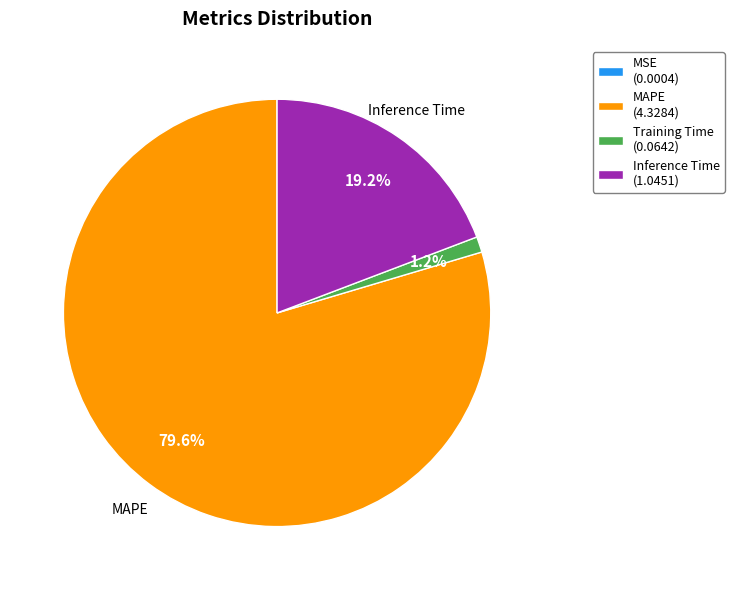

Is there any slice that represents more than half of the pie?

Yes